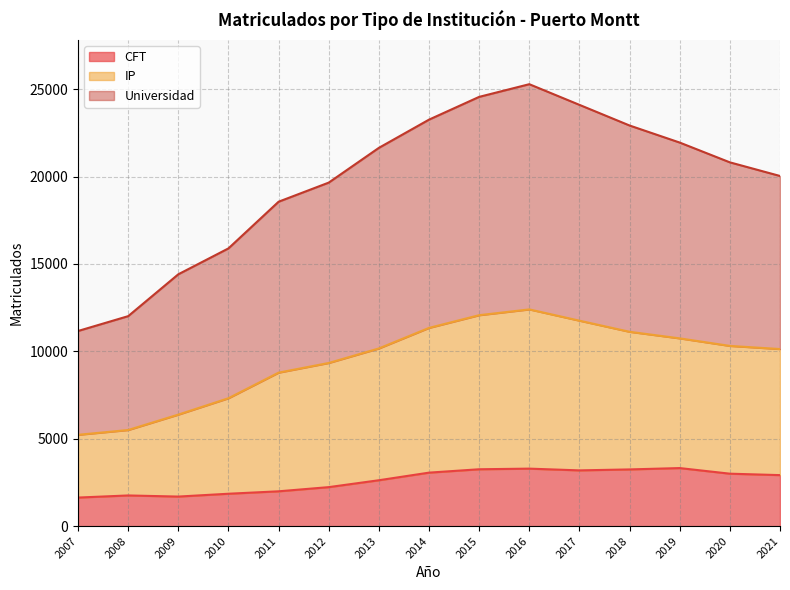

True or false: IP and CFT cross at least once.

False